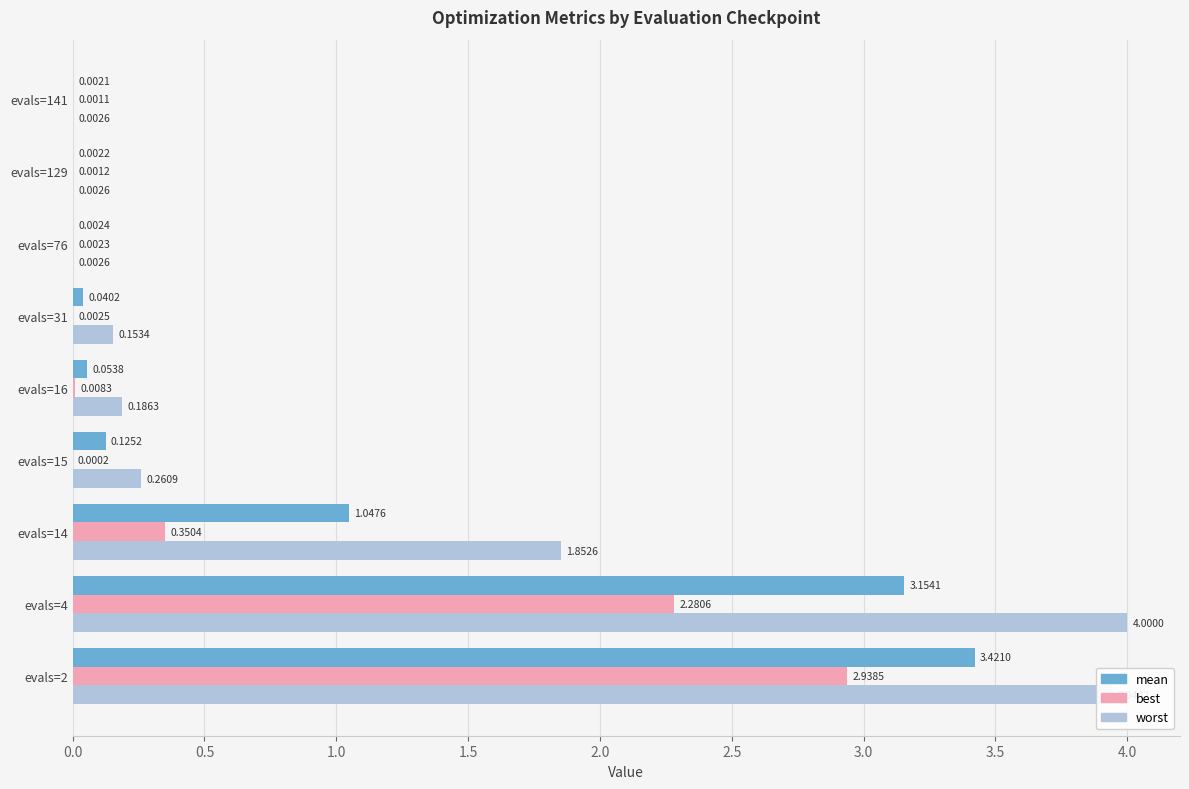

What is the sum of all best values?

5.6